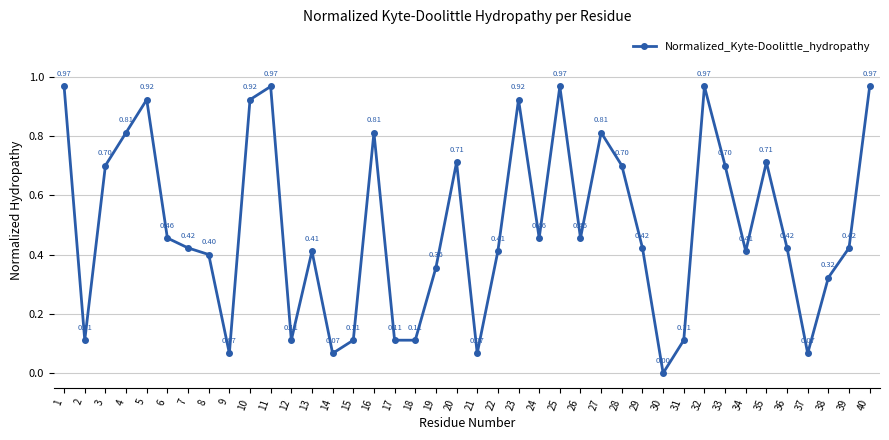

What is the change in value from 2 to 34?

+0.3